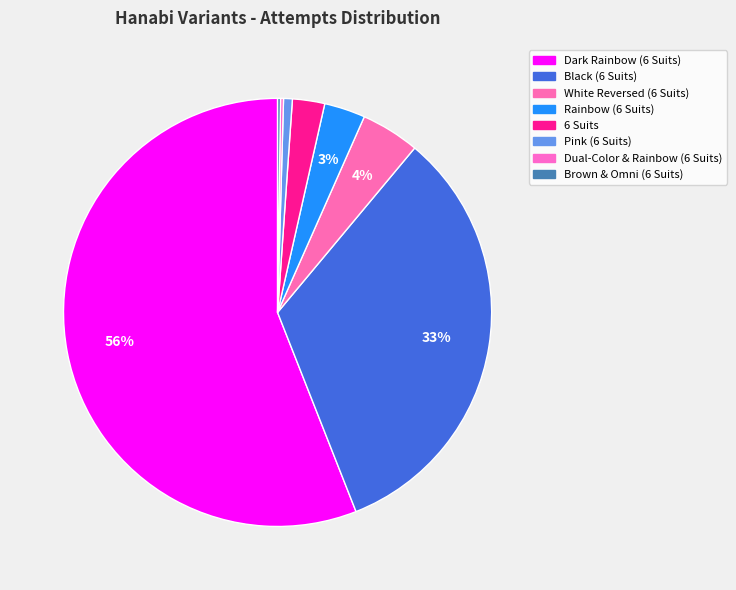

To the nearest percent, what is the combined percentage of Dark Rainbow (6 Suits) and Pink (6 Suits)?

57%